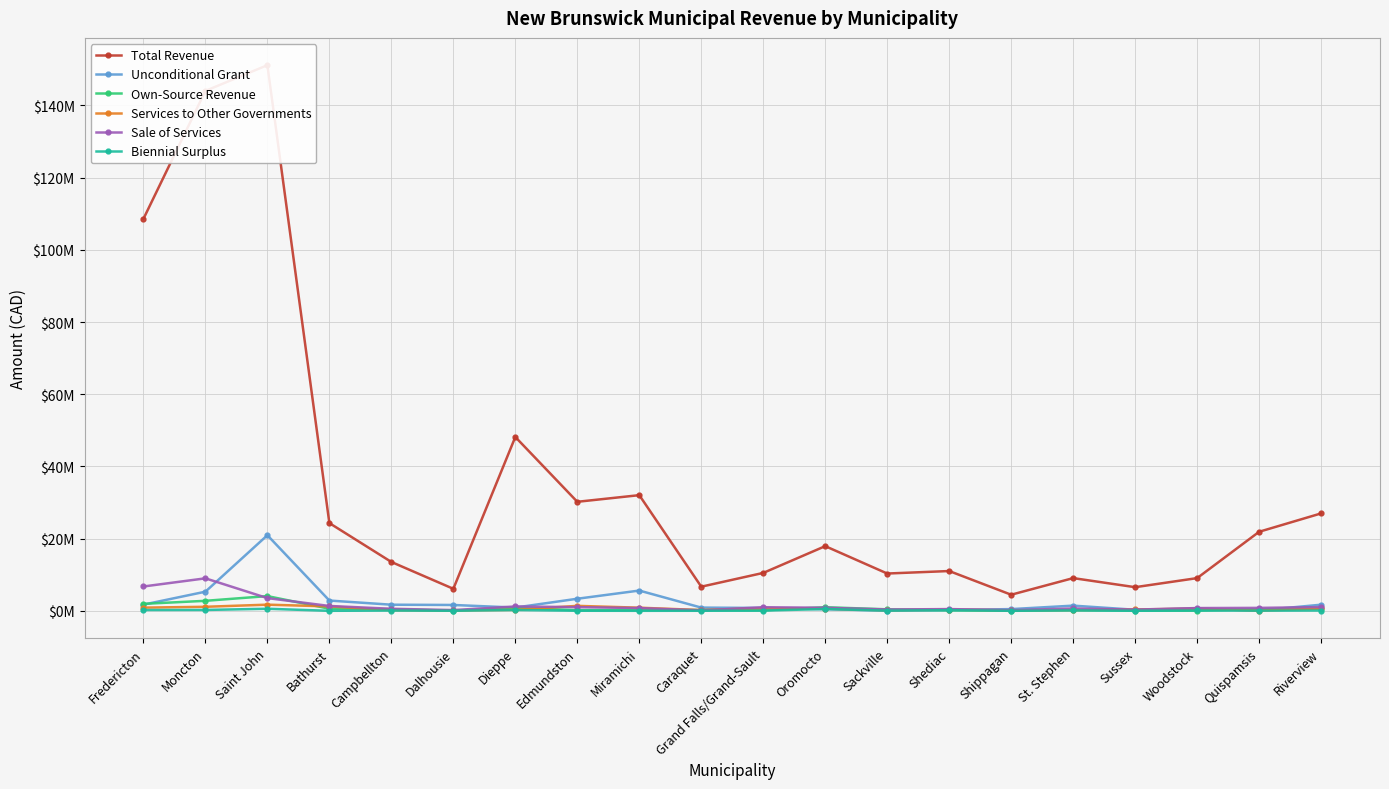

What is the highest value of the Sale of Services series?

8995308